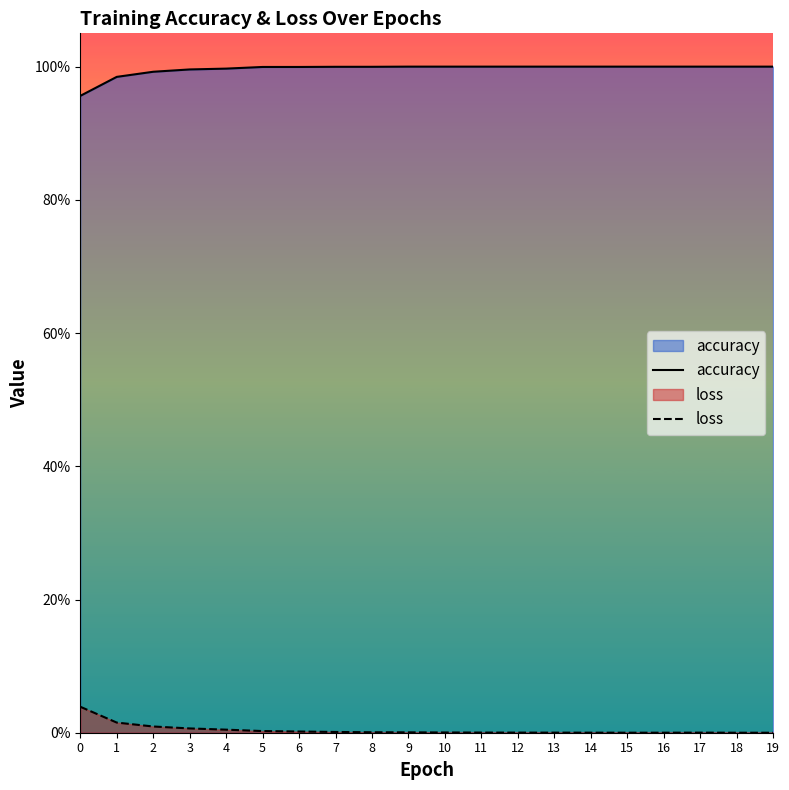

List the series in order of their peak value, highest first.

accuracy, loss